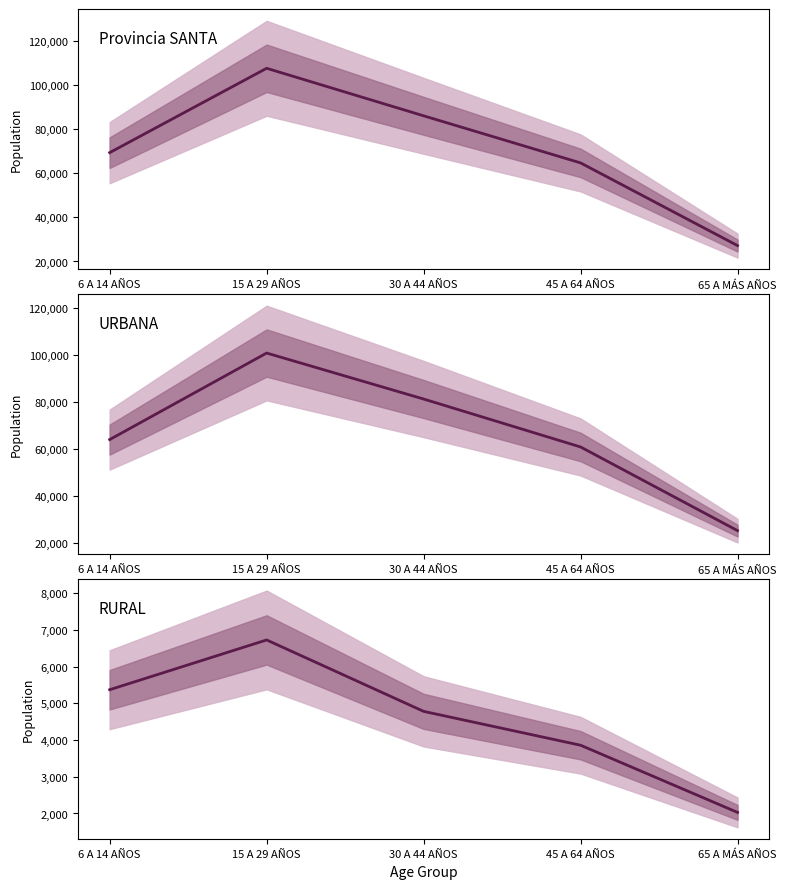

What is the value of the RURAL point at the 2nd from the left?

6724